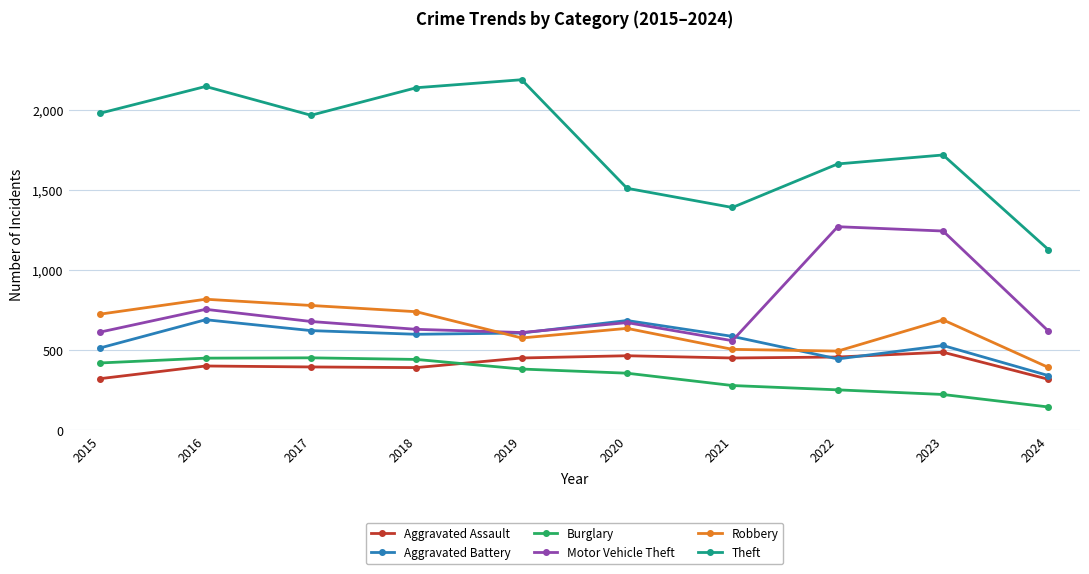

True or false: Robbery has more than 2 points higher than both neighbors.

True